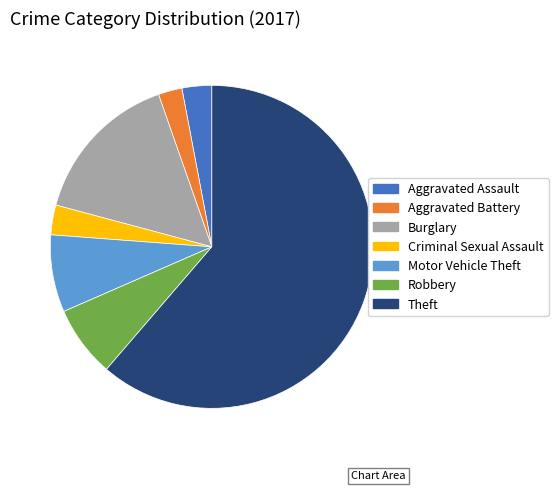

Which category has the biggest portion of the pie?

Theft